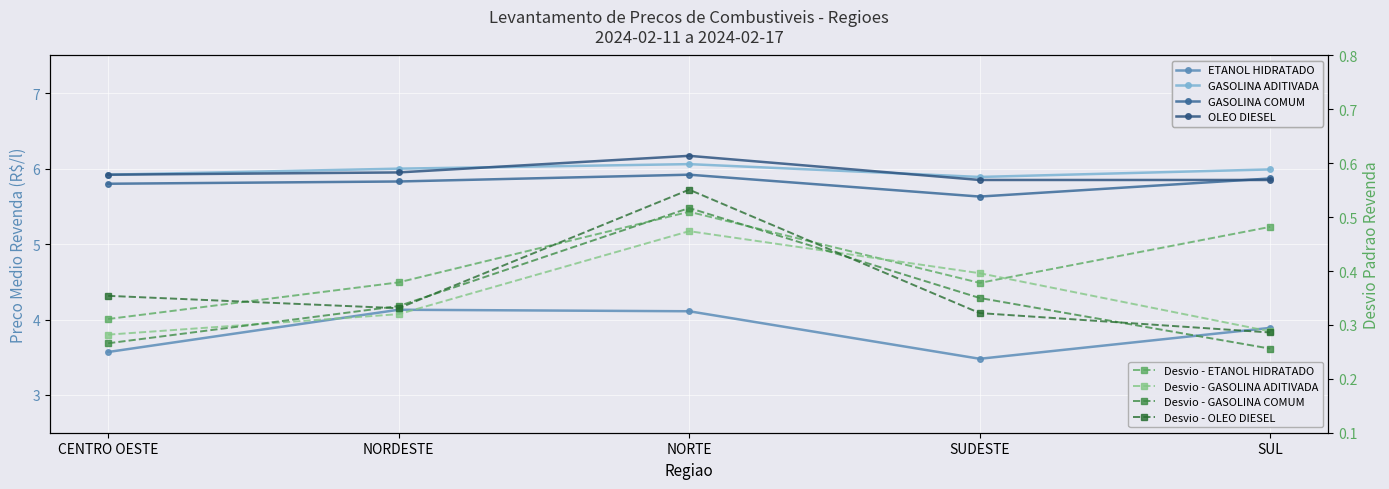

Does the chart display data point markers on the line(s)?

Yes